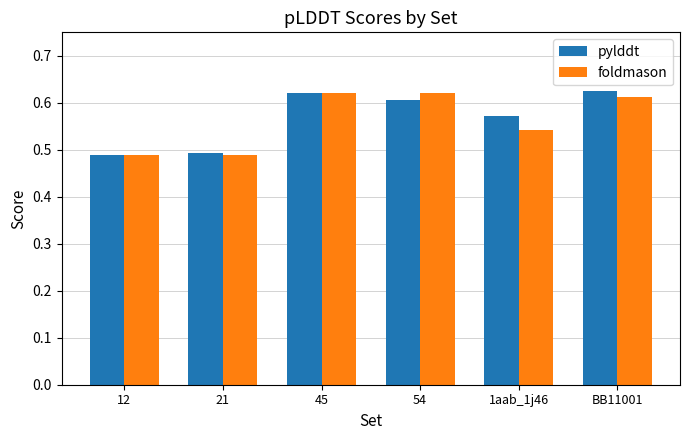

Is it true that foldmason equals 1.0 at BB11001?

False